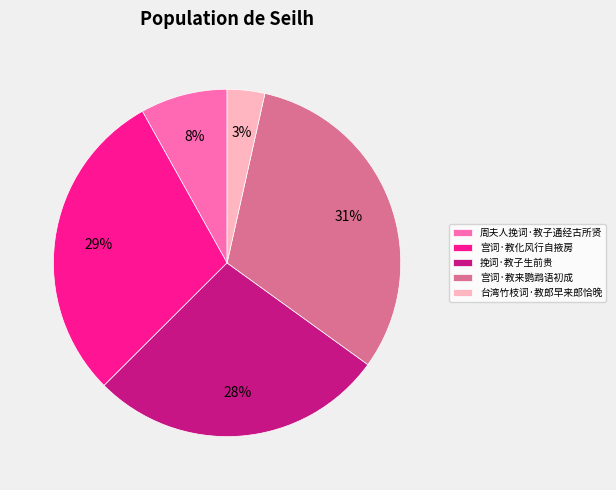

To the nearest percent, what portion does 挽词·教子生前贵 represent?

28%